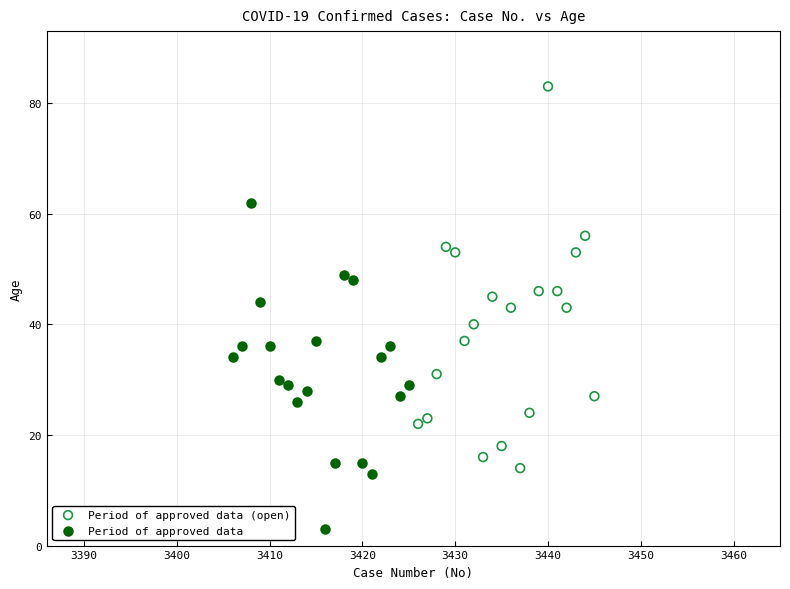

Which series has the widest spread of Y values?

Period of approved data (open)